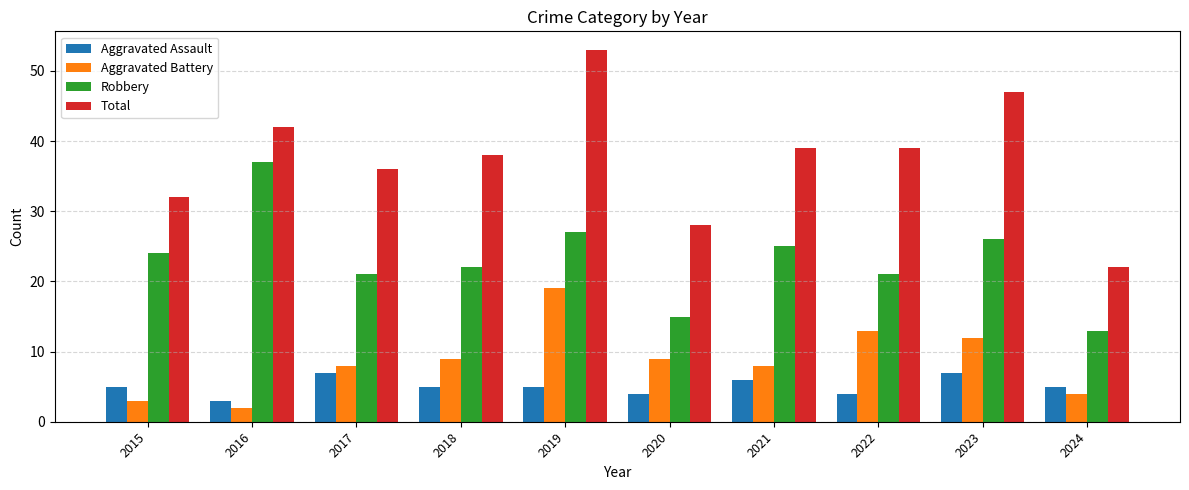

Reading left to right, what are all the values shown in this chart?

Aggravated Assault: 2015=5	2016=3	2017=7	2018=5	2019=5	2020=4	2021=6	2022=4	2023=7	2024=5
Aggravated Battery: 2015=3	2016=2	2017=8	2018=9	2019=19	2020=9	2021=8	2022=13	2023=12	2024=4
Robbery: 2015=24	2016=37	2017=21	2018=22	2019=27	2020=15	2021=25	2022=21	2023=26	2024=13
Total: 2015=32	2016=42	2017=36	2018=38	2019=53	2020=28	2021=39	2022=39	2023=47	2024=22